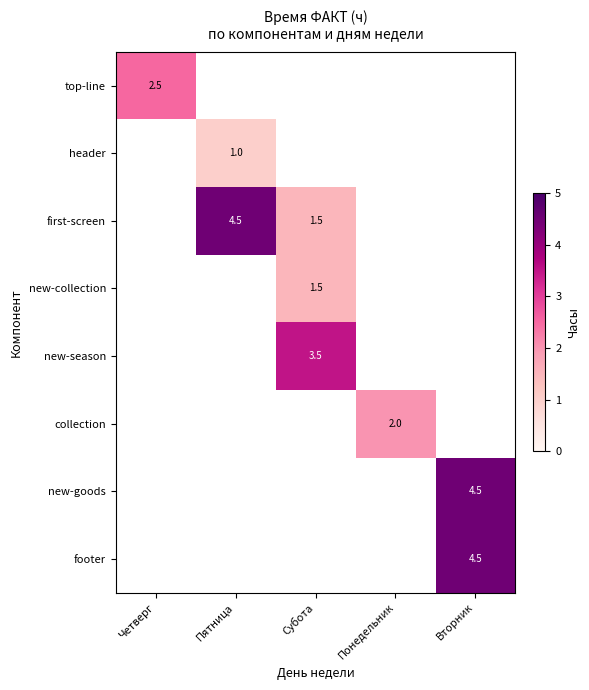

Is it true that top-line equals 4.2 at Четверг?

False